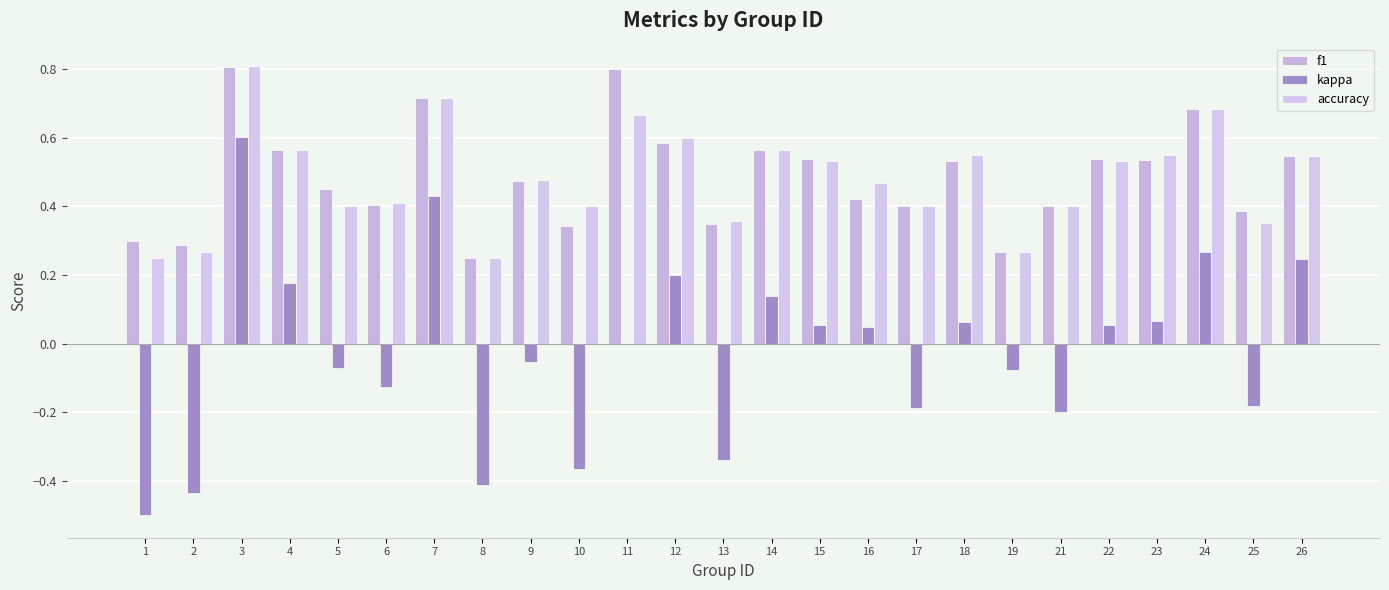

Is it true that accuracy equals 0.5 at 16?

True